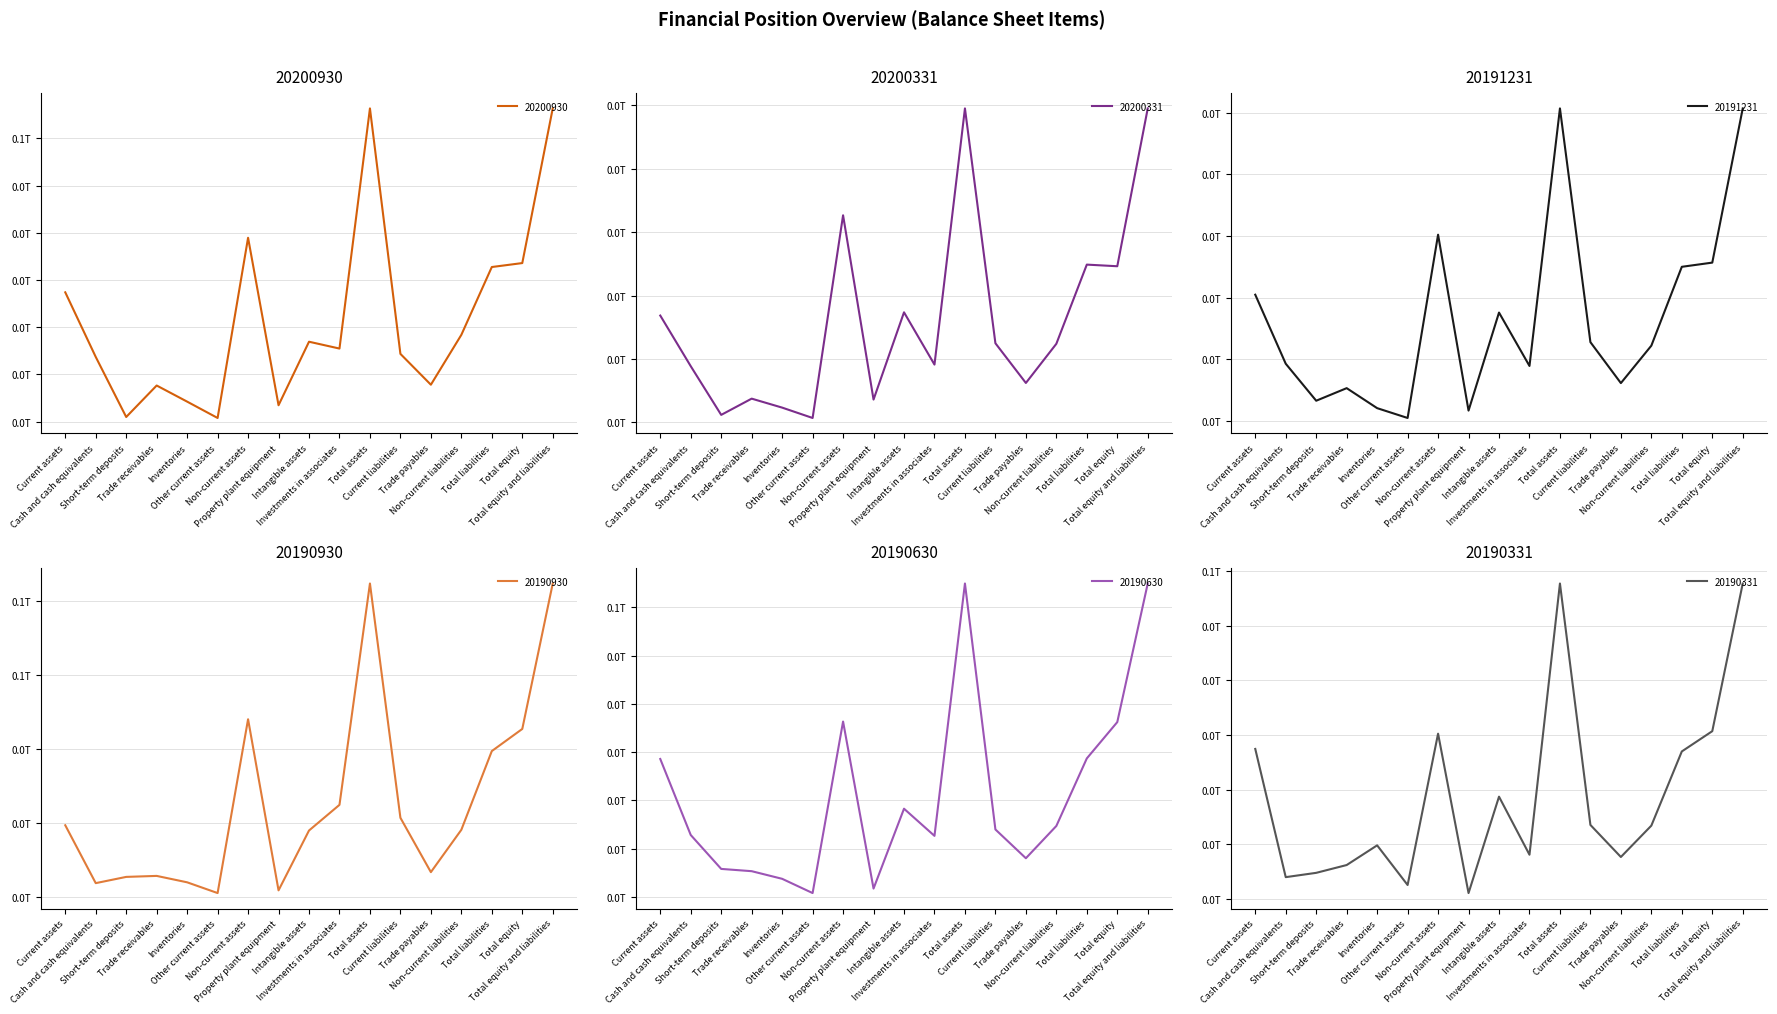

Between Current assets and Non-current assets, which series saw the biggest shift?

20190930